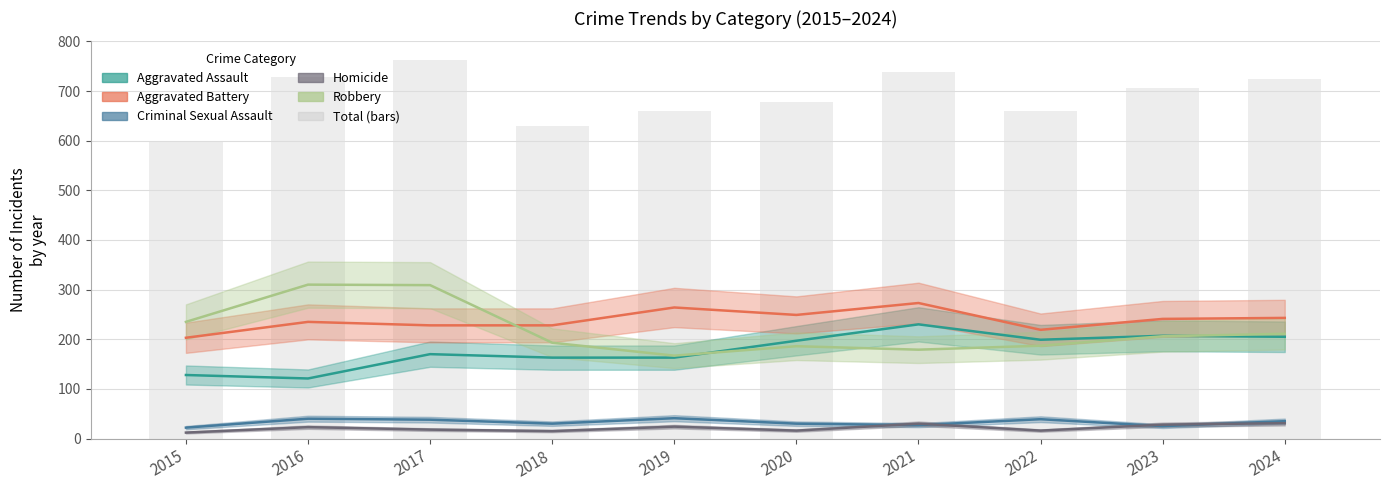

Reading left to right, extract all data points from this chart.

2015=600	2016=729	2017=763	2018=629	2019=659	2020=678	2021=739	2022=660	2023=707	2024=725